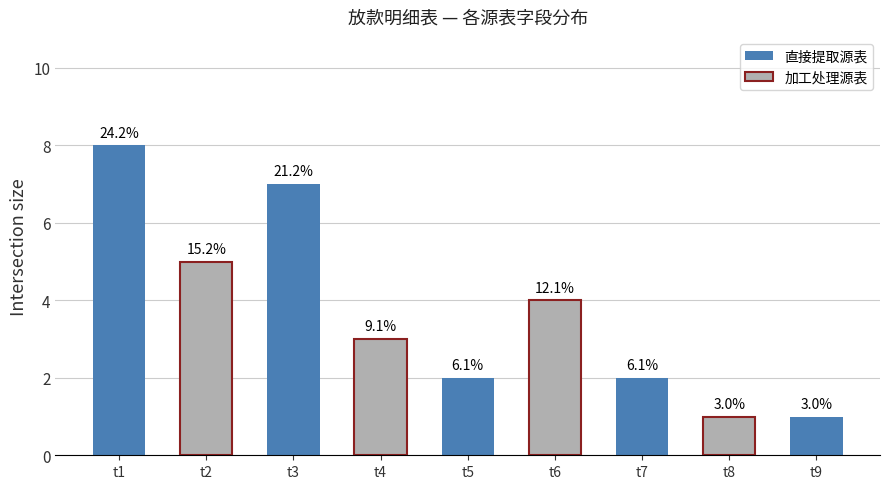

How many bars are there in total?

9